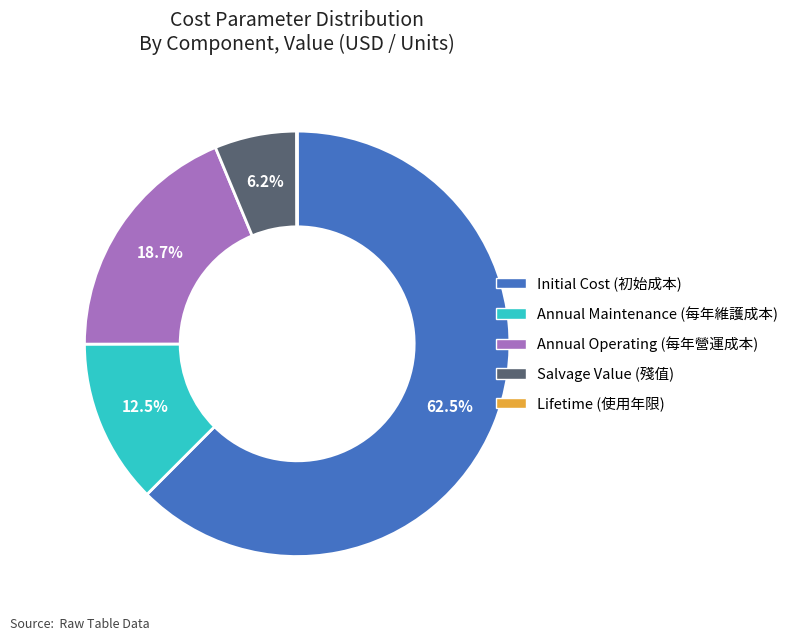

Is the sum of Annual Maintenance (每年維護成本) and Salvage Value (殘值) greater than half?

No